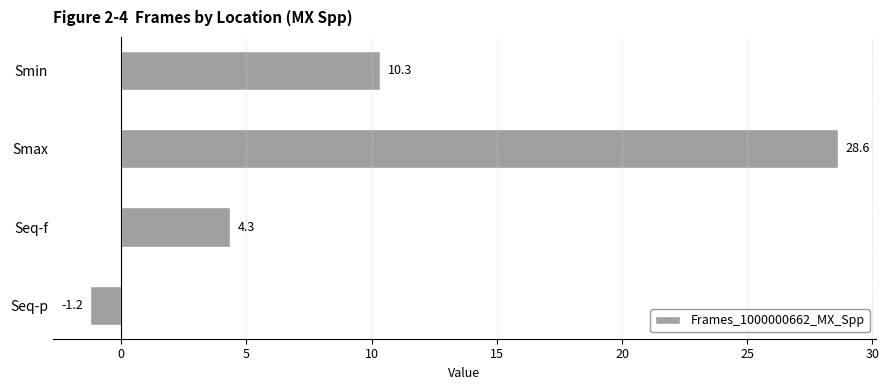

What is the difference between the maximum and second lowest values?

24.3